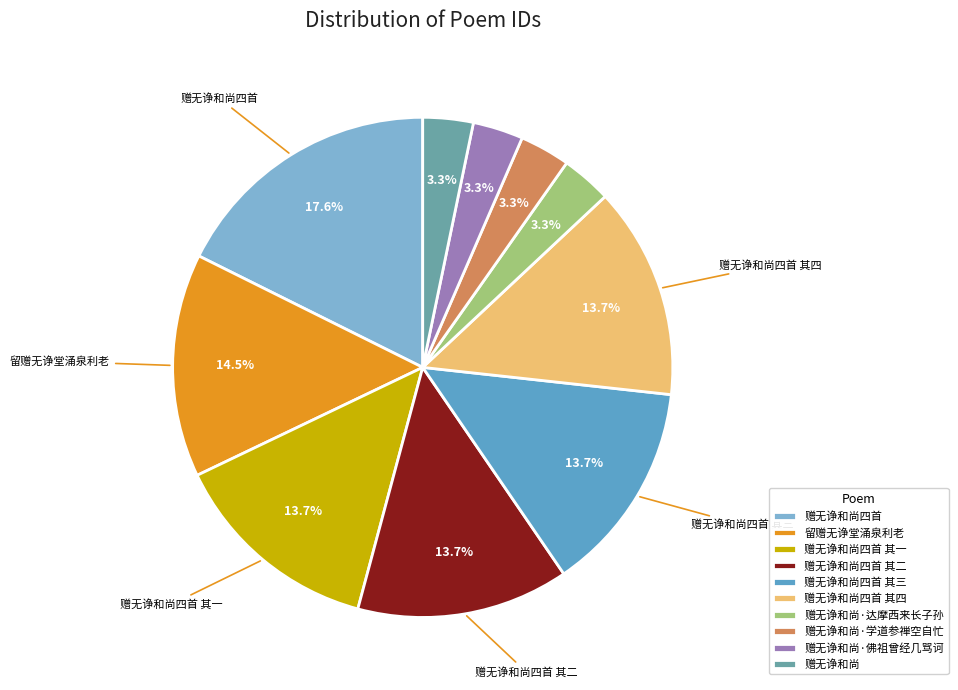

What is the largest slice in the pie chart?

赠无诤和尚四首